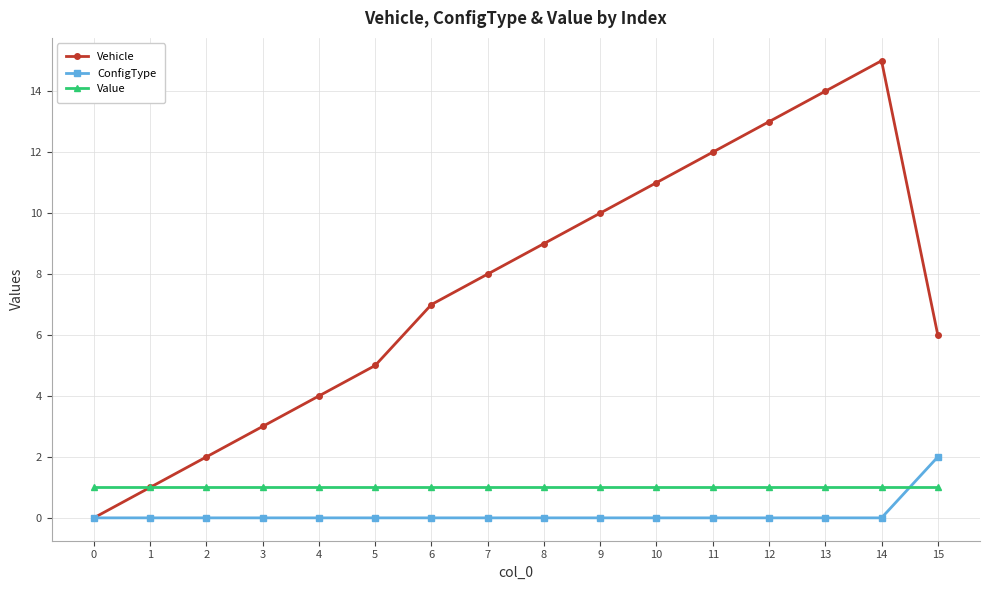

Is it true that Value equals 0 at 1?

False